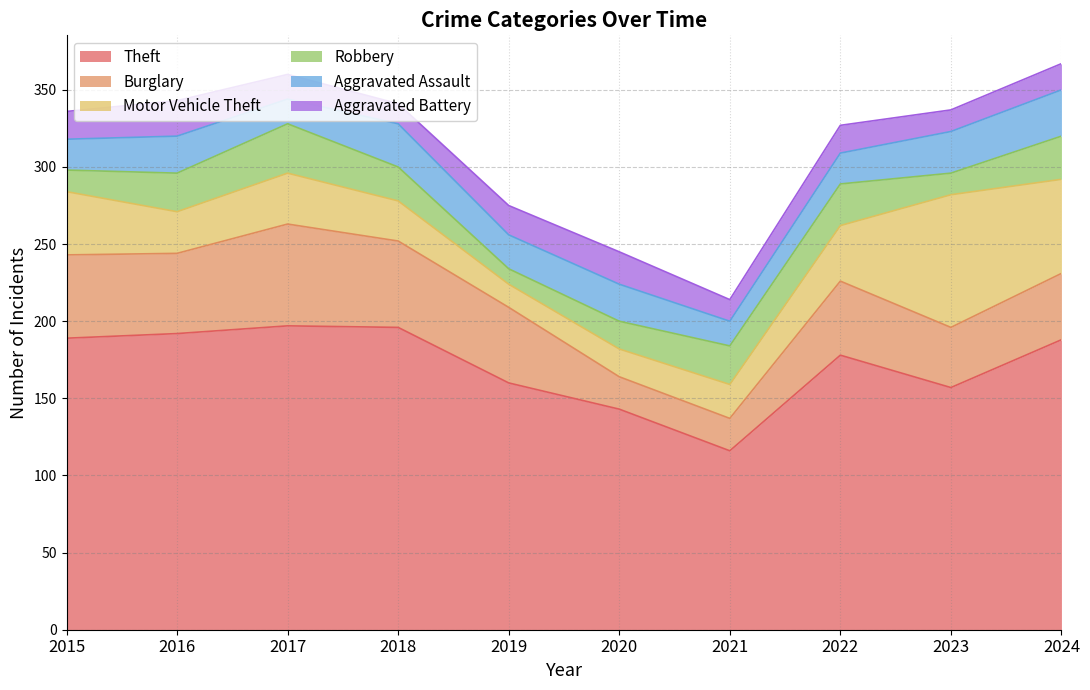

What is the sum of all Robbery values?

215